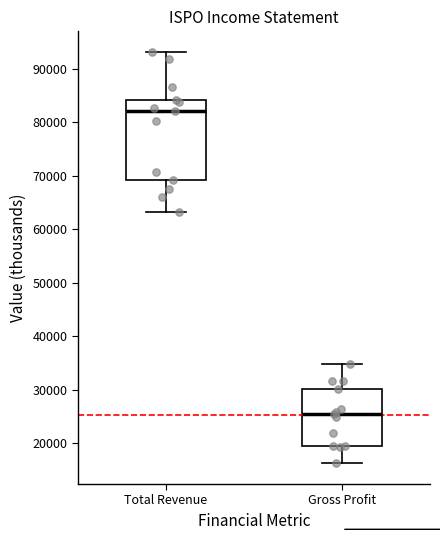

Reading left to right, transcribe this box plot: for each box, give where its median line is, the range the box spans, and where its two whiskers end, as read against the y-axis. The values are not printed on the chart, so give them approximately, as read against the axis.

Total Revenue: median 82000, box 69000 to 84000, whiskers 63000 to 93000
Gross Profit: median 26000, box 20000 to 30000, whiskers 16000 to 35000